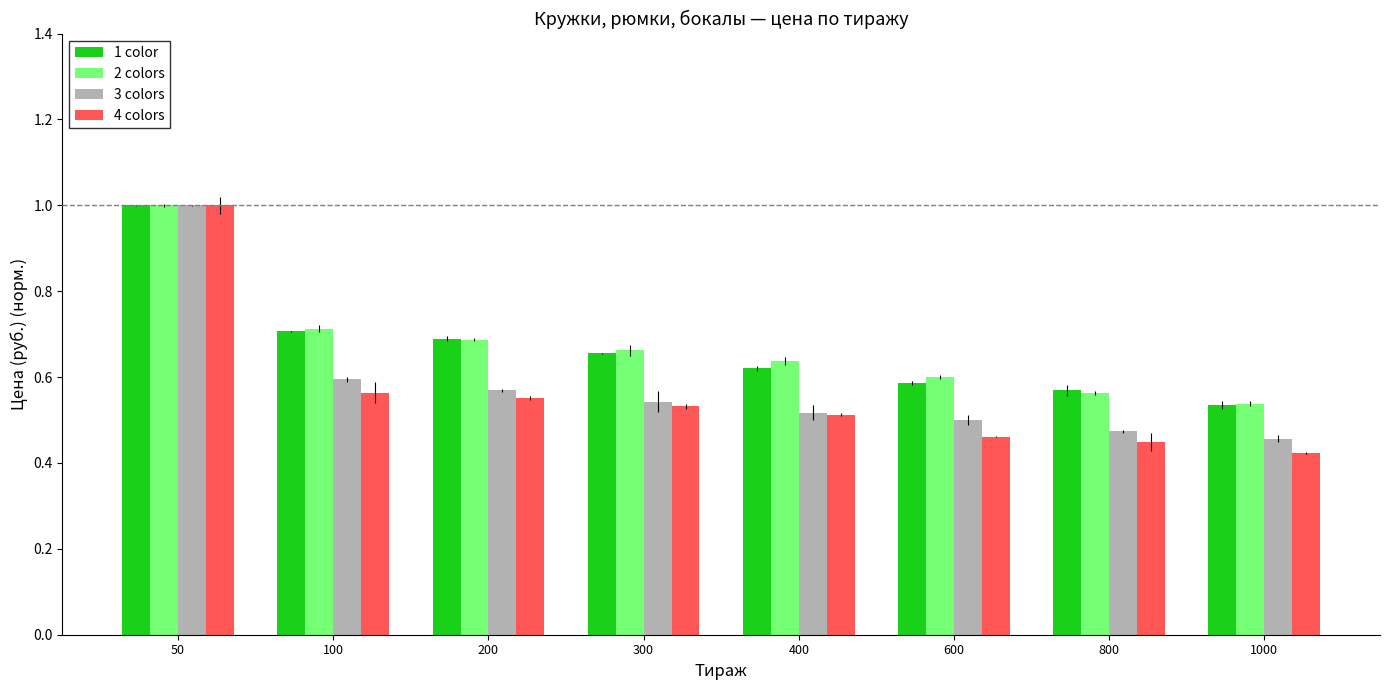

At how many categories does at least one series exceed 0?

8